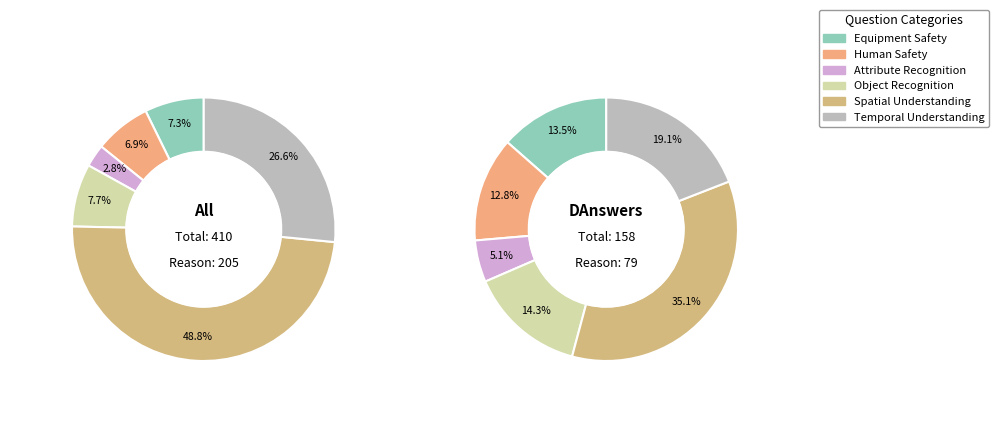

Does All (Filter) account for over 50% of the chart?

No